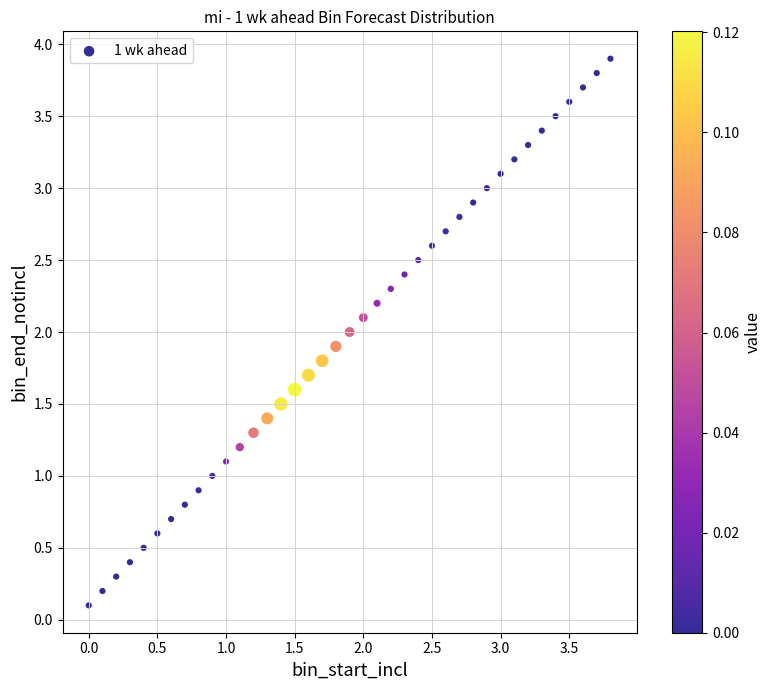

What is the range of Y values (max minus min)?

3.8